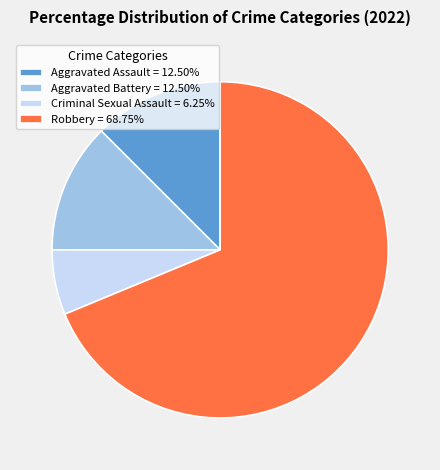

How many segments does this pie chart have?

4